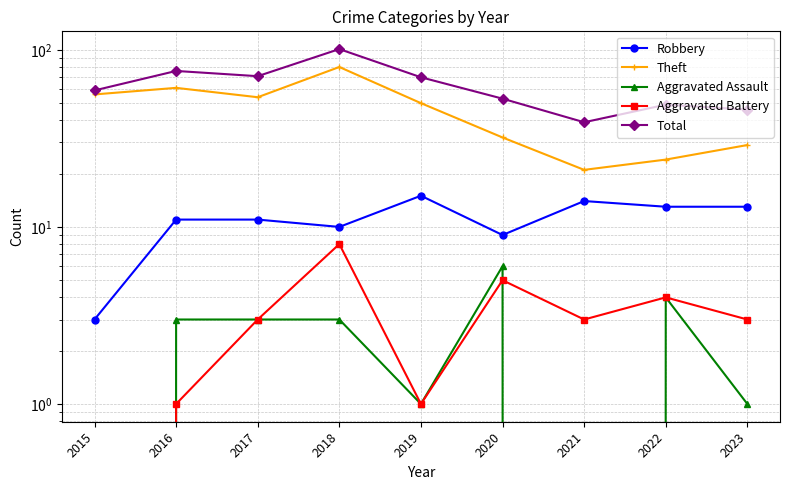

Reading left to right, list all the values displayed in this chart.

Robbery: 3	11	11	10	15	9	14	13	13
Theft: 56	61	54	80	50	32	21	24	29
Aggravated Assault: 0	3	3	3	1	6	0	4	1
Aggravated Battery: 0	1	3	8	1	5	3	4	3
Total: 59	76	71	101	70	53	39	49	46